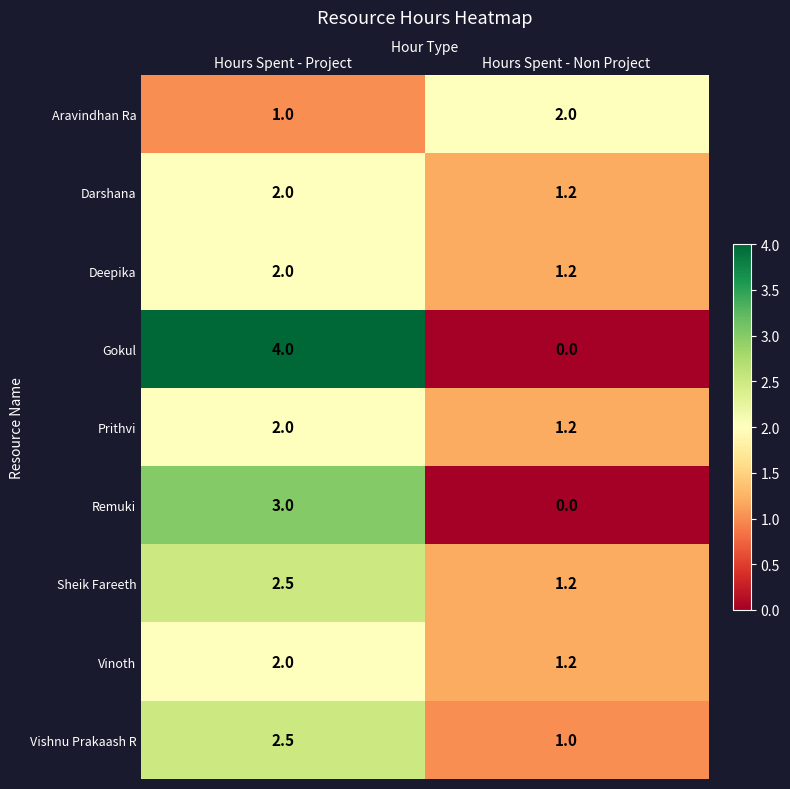

What is the sum of all Gokul values?

4.0